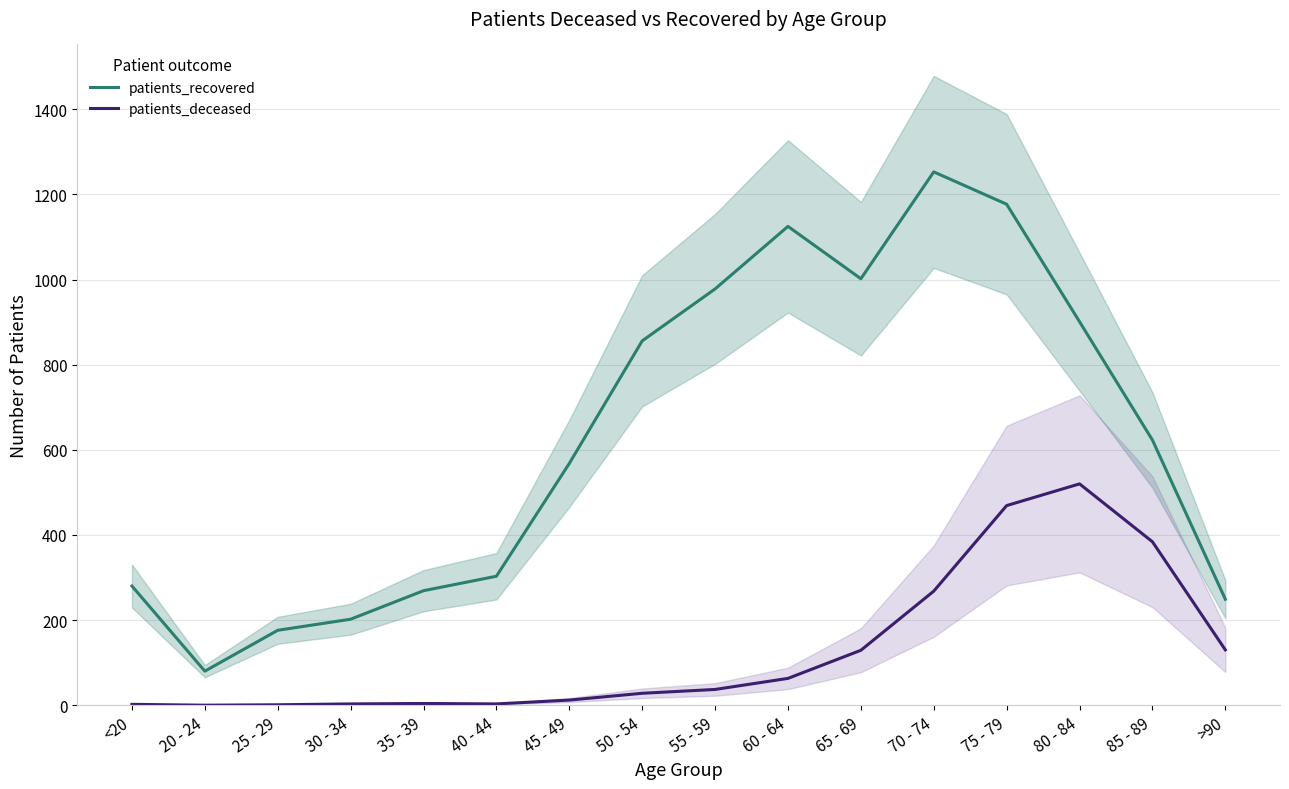

True or false: patients_deceased and patients_recovered intersect in this chart.

False